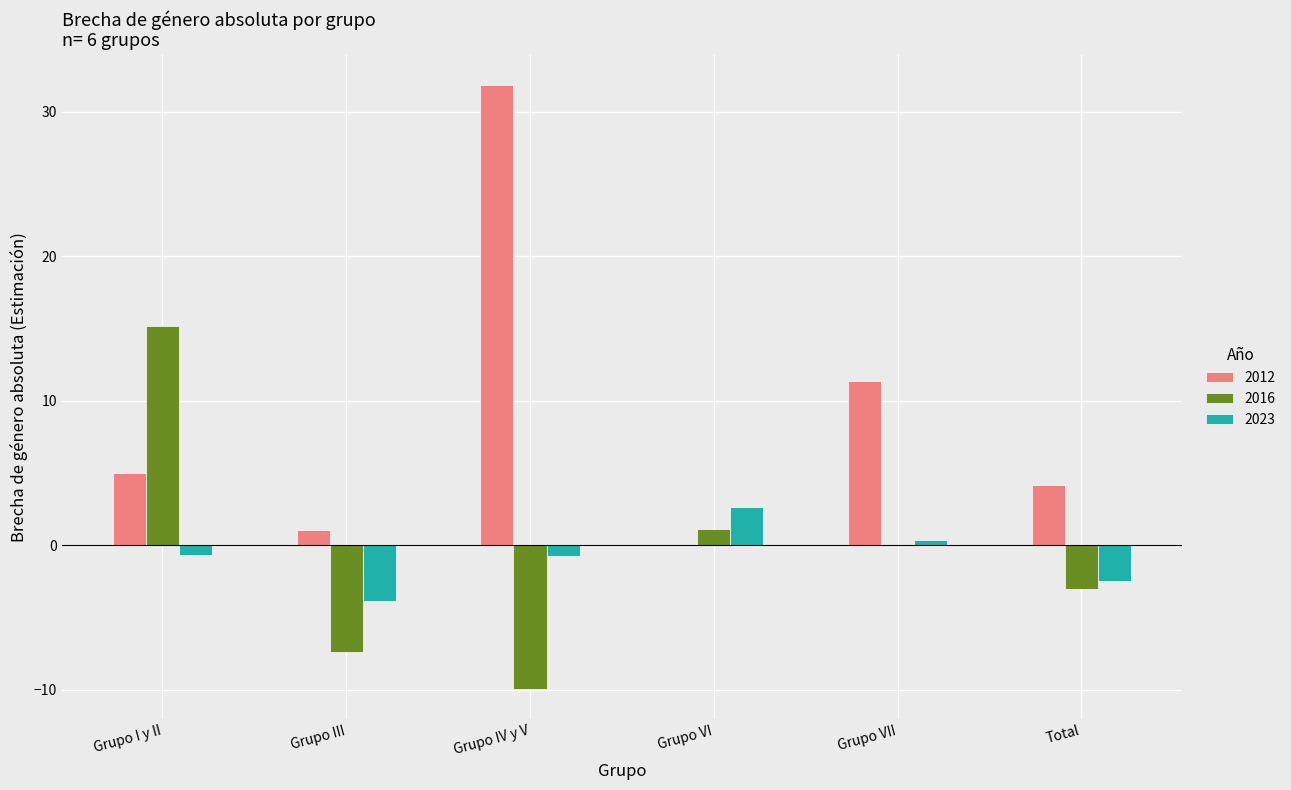

What is the sum of the 2012 values at Grupo III and Grupo VI?

1.1